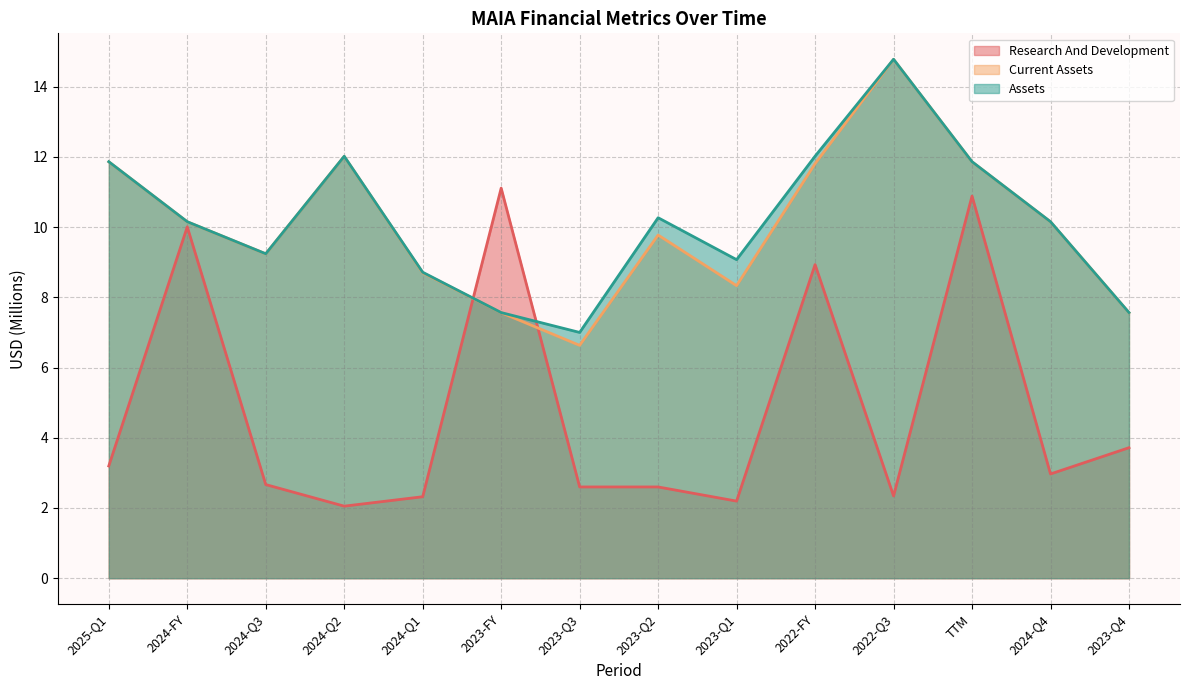

Rank the categories by assets value from lowest to highest.

2023-Q3, 2023-FY, 2023-Q4, 2024-Q1, 2023-Q1, 2024-Q3, 2024-FY, 2024-Q4, 2023-Q2, 2025-Q1, TTM, 2024-Q2, 2022-FY, 2022-Q3